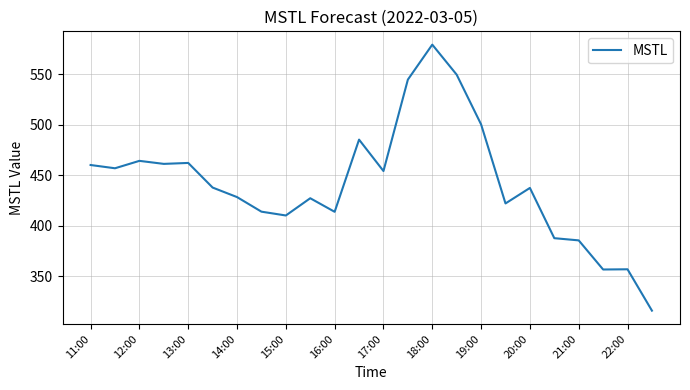

What is the difference between the maximum and minimum values?

262.8